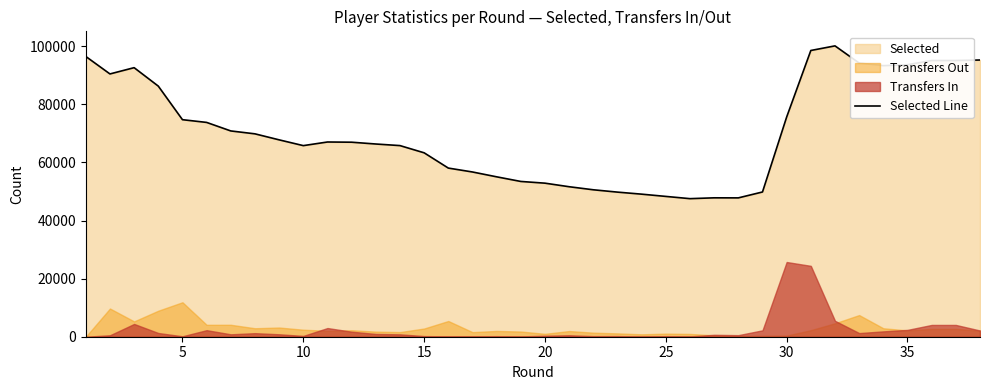

Does the chart display data point markers on the line(s)?

No